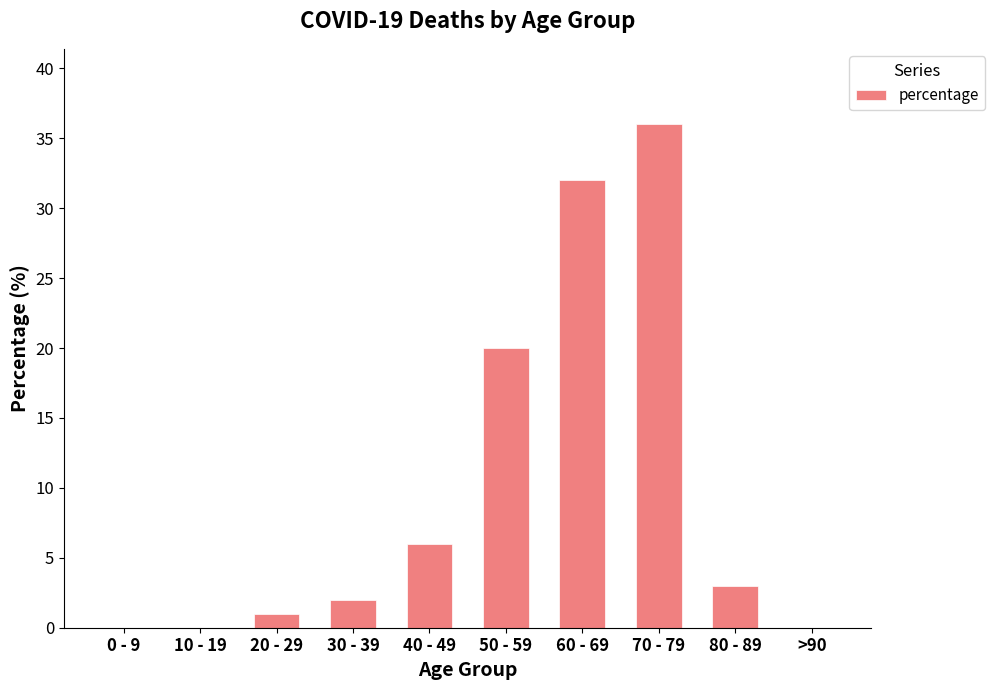

What is the approximate value at 70 - 79?

36